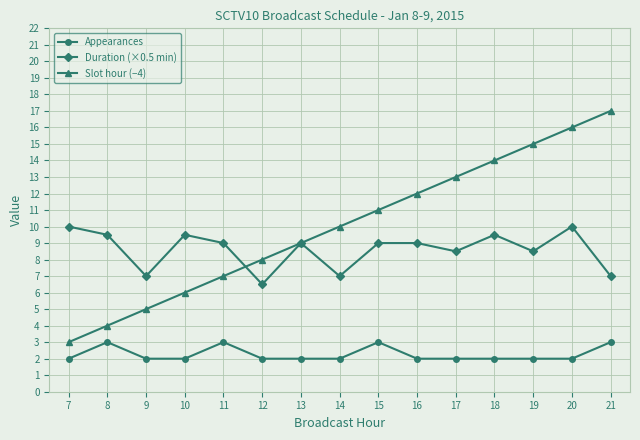

List the series in order of their peak value, highest first.

Slot hour (−4), Duration (×0.5 min), Appearances